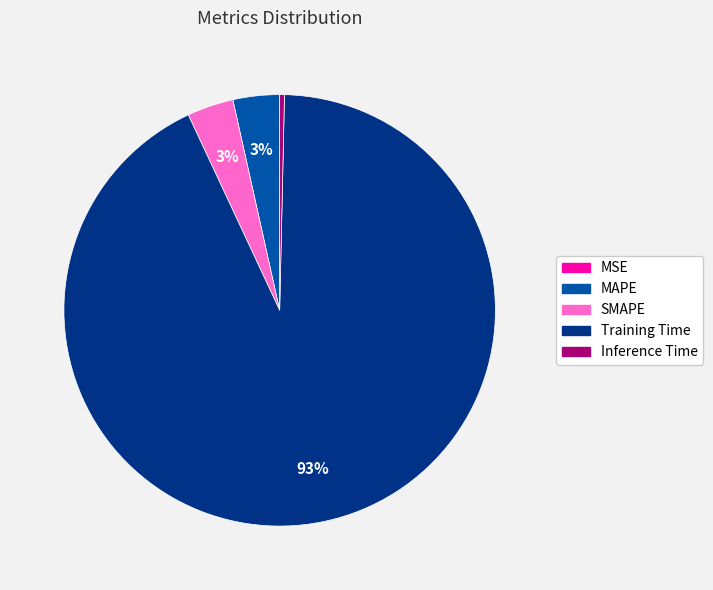

Do Training Time and MAPE together represent more than half of the pie?

Yes